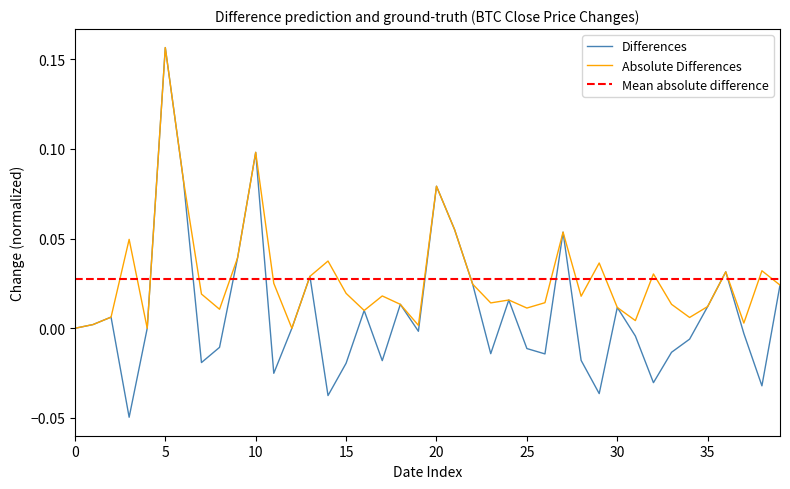

True or false: Change and Abs_Change intersect in this chart.

False